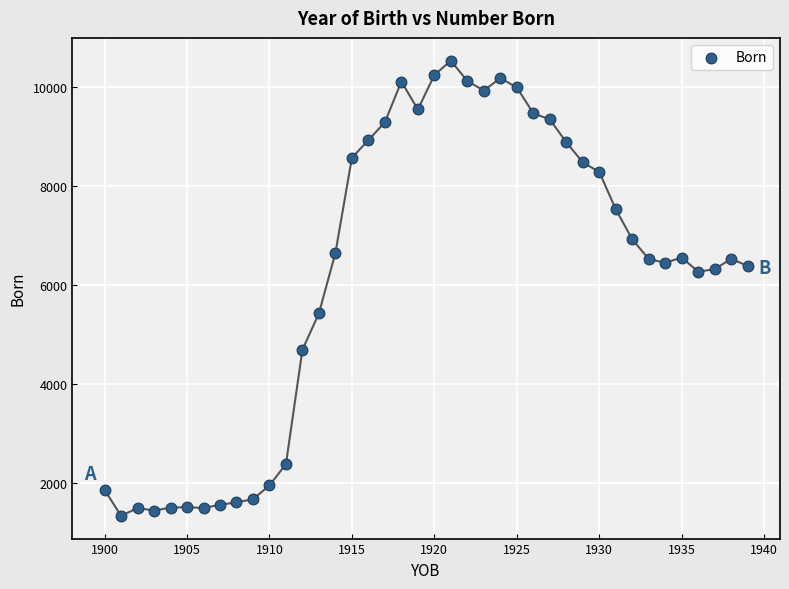

What is the range of X values (max minus min)?

39